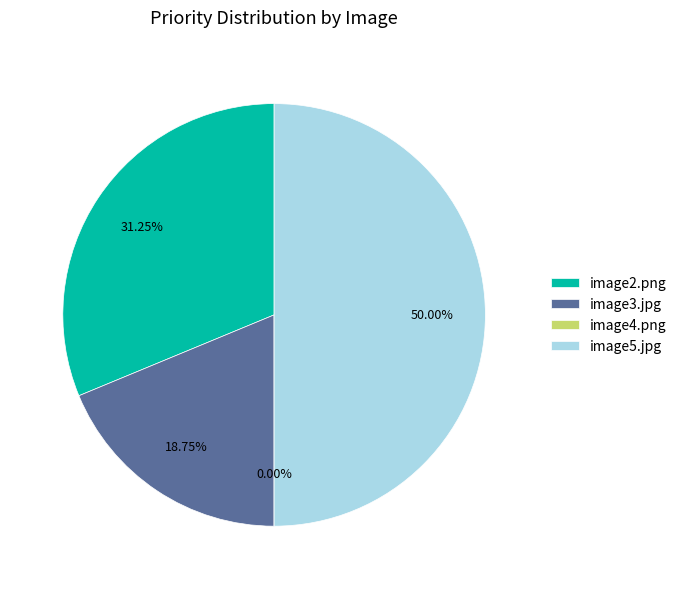

Between image5.jpg and image4.png, which is larger?

image5.jpg